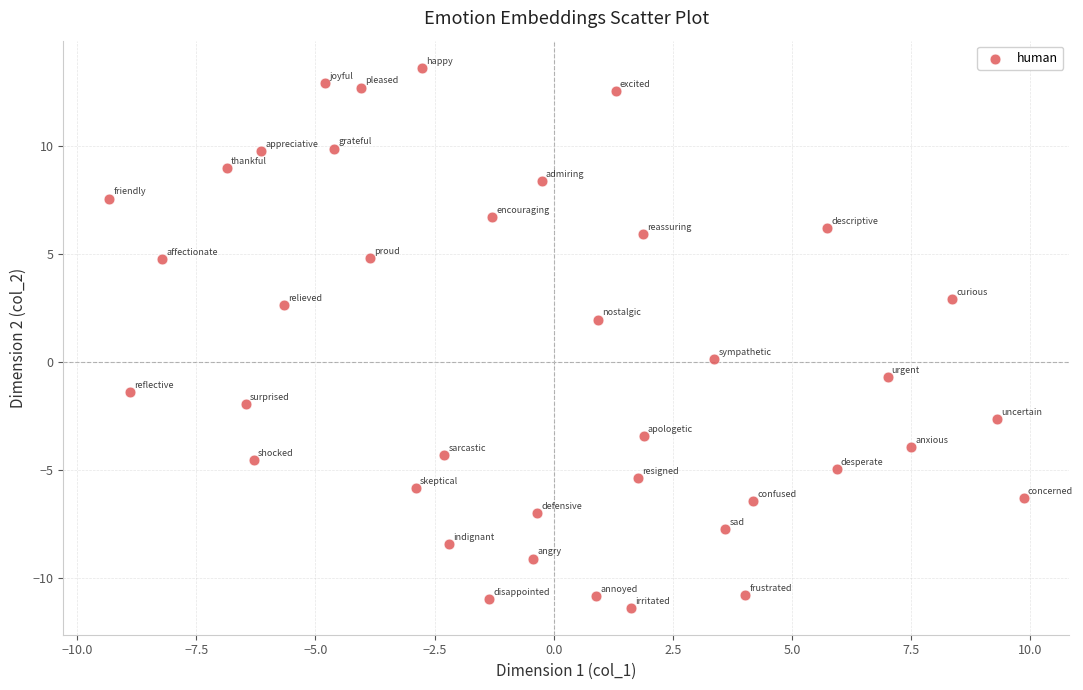

What is the range of Y values (max minus min)?

25.0